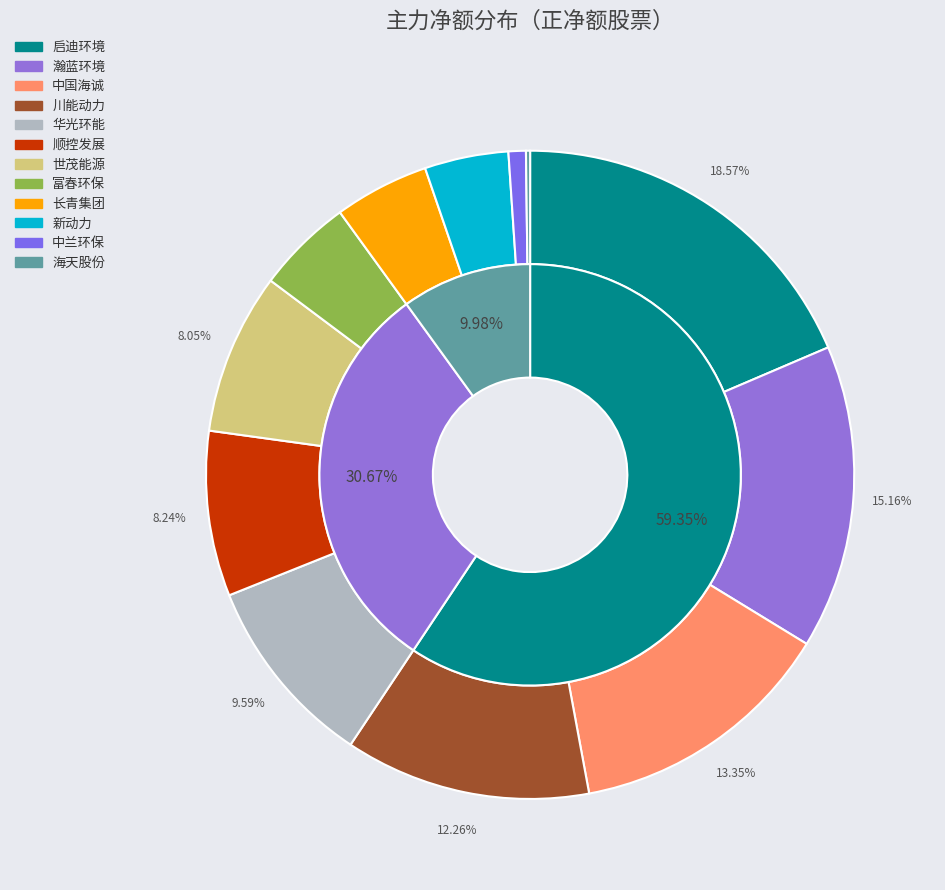

What is the change in value from 川能动力 to 长青集团?

-2965990